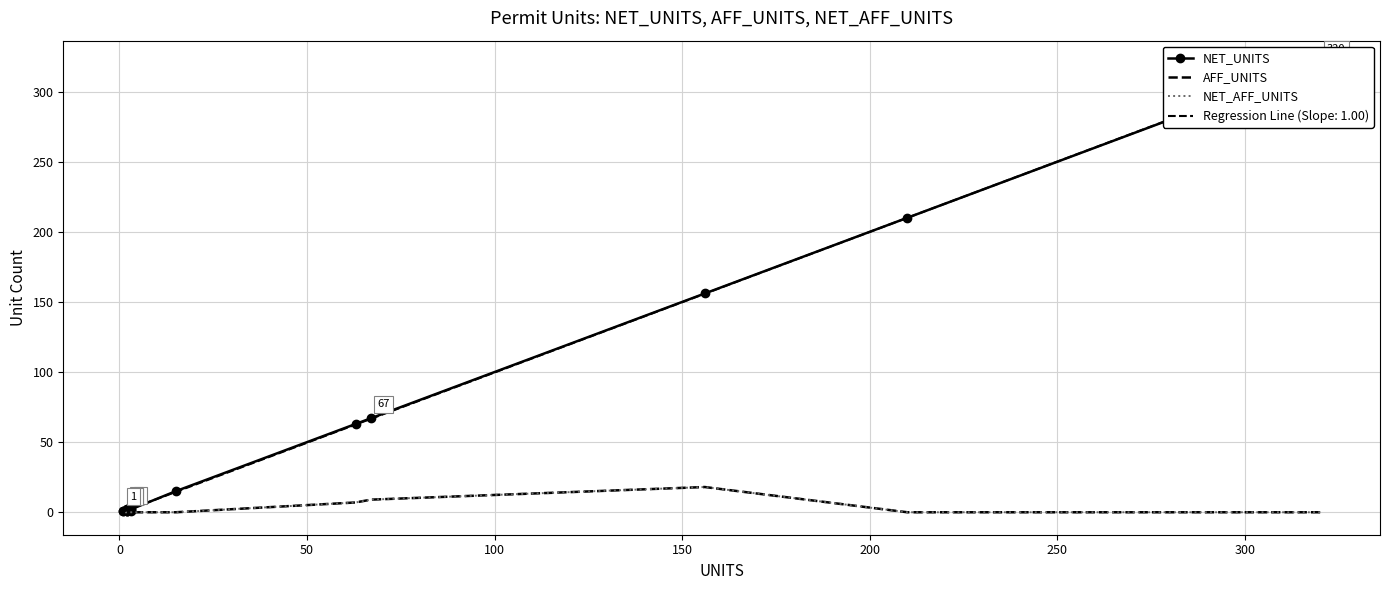

True or false: NET_AFF_UNITS has more than 1 interior local peaks.

False